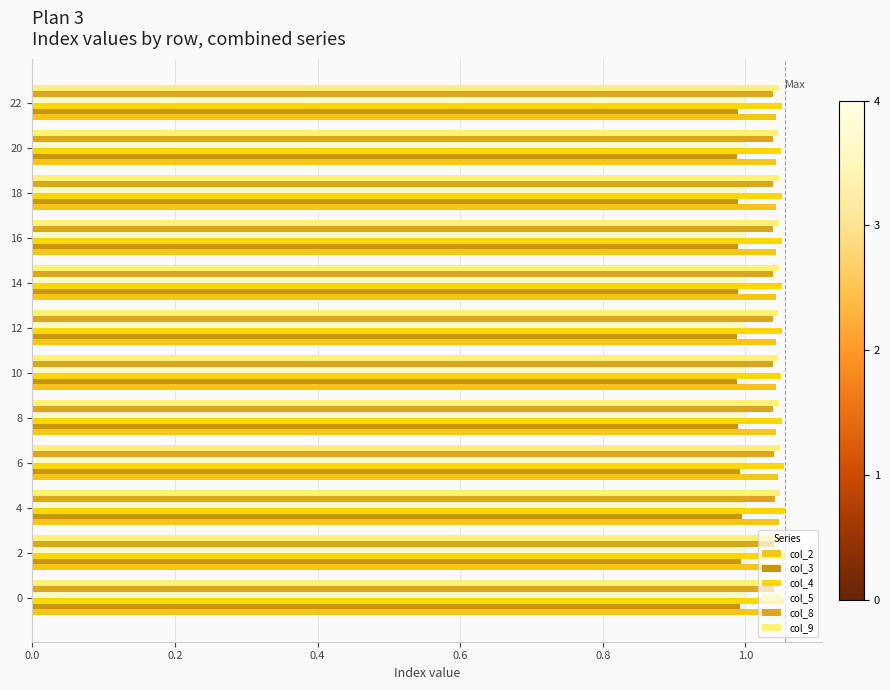

Which series has the largest total across all categories?

col_4